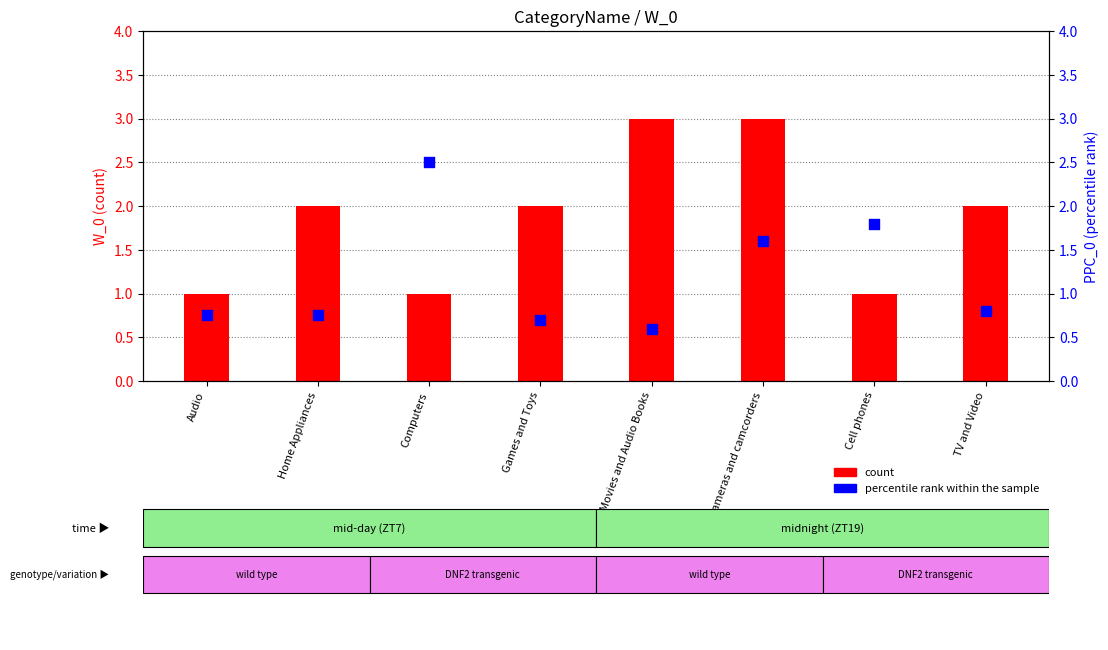

Which series has the largest total across all categories?

count